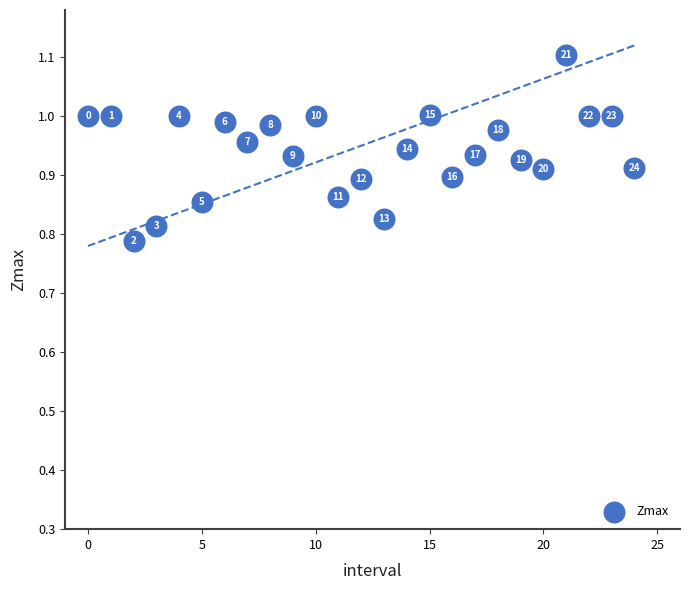

What is the range of Y values (max minus min)?

0.3